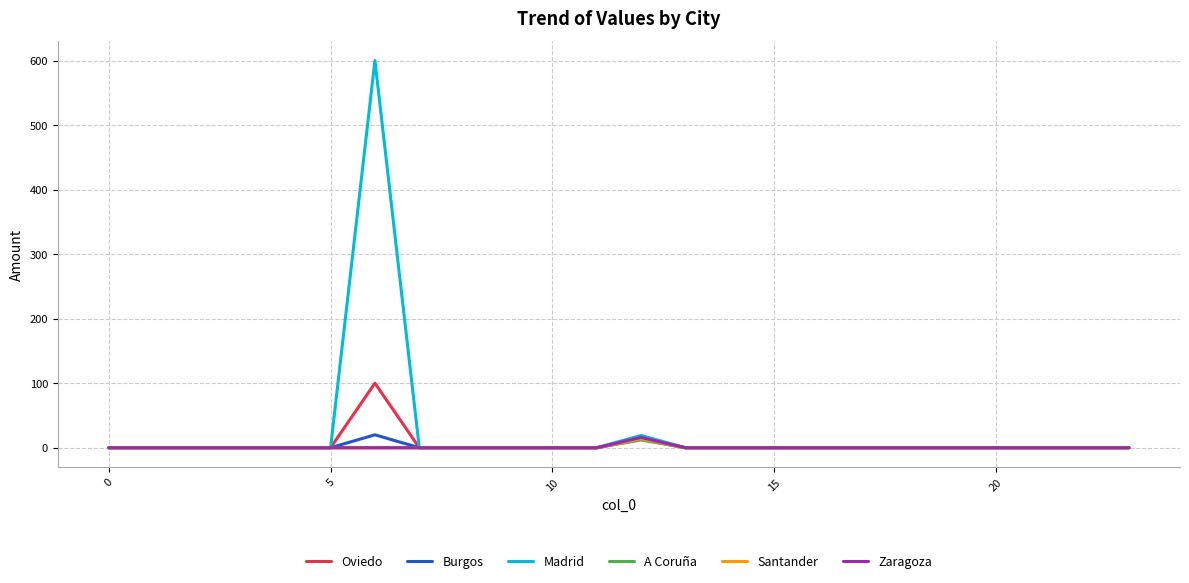

What is the maximum value shown in the chart?

600